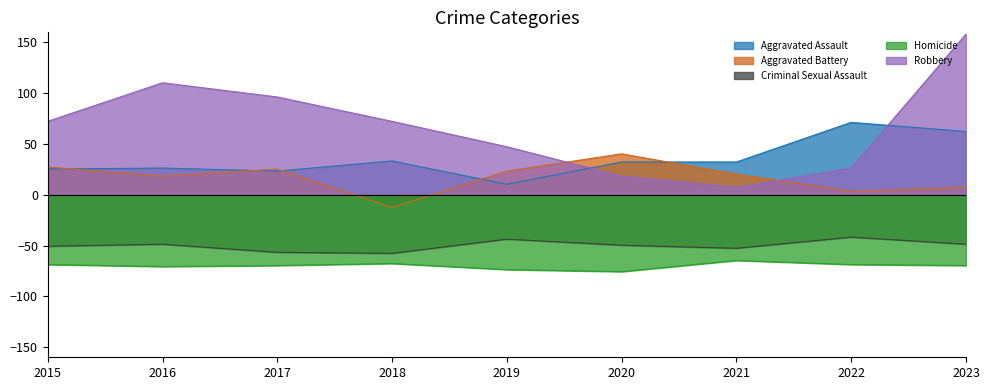

Reading right to left, list all the values displayed in this chart.

Aggravated Assault: 62.3	71.3	32.3	32.3	10.3	33.3	23.3	26.3	25.3
Aggravated Battery: 7.3	3.3	20.3	40.3	23.3	-12.7	25.3	18.3	27.3
Criminal Sexual Assault: -48.7	-41.7	-52.7	-49.7	-43.7	-57.7	-56.7	-48.7	-50.7
Homicide: -69.7	-68.7	-64.7	-75.7	-73.7	-67.7	-69.7	-70.7	-68.7
Robbery: 158.3	26.3	7.3	18.3	47.3	72.3	96.3	110.3	72.3